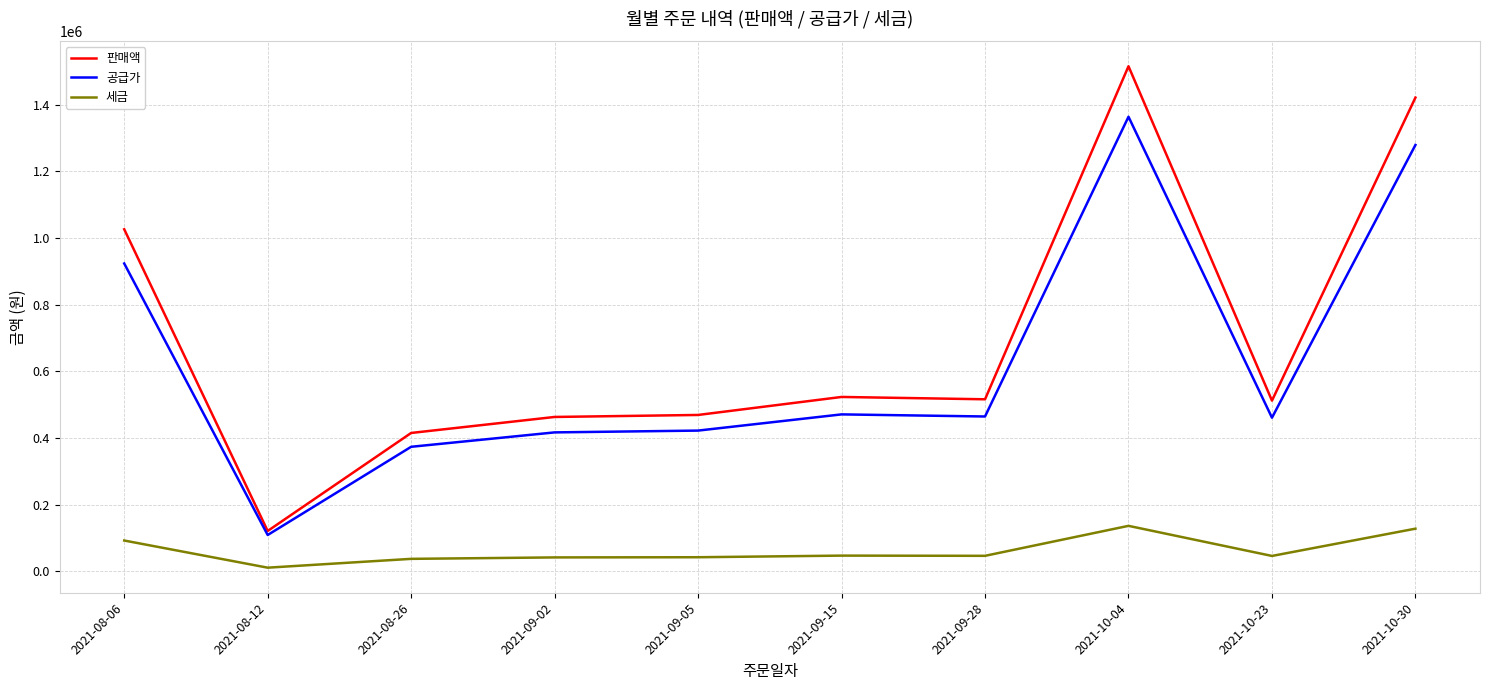

Which series has the widest spread of values?

판매액